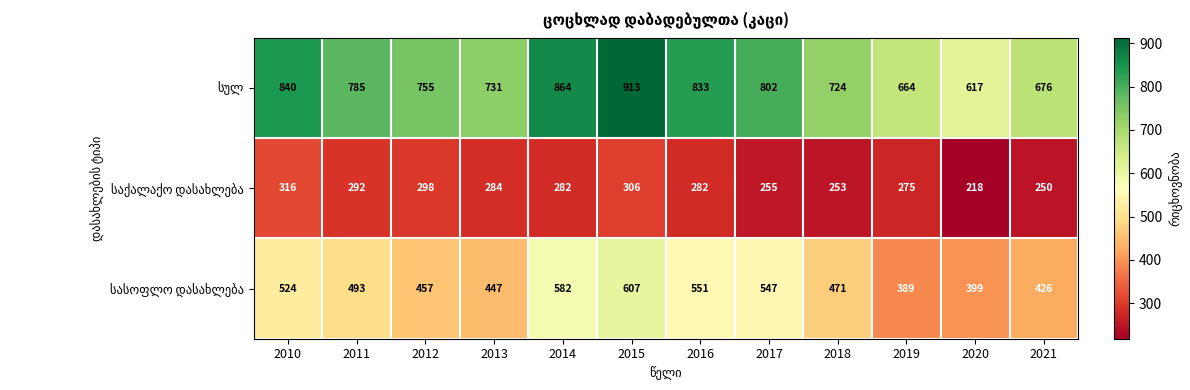

What is the greatest value displayed?

913